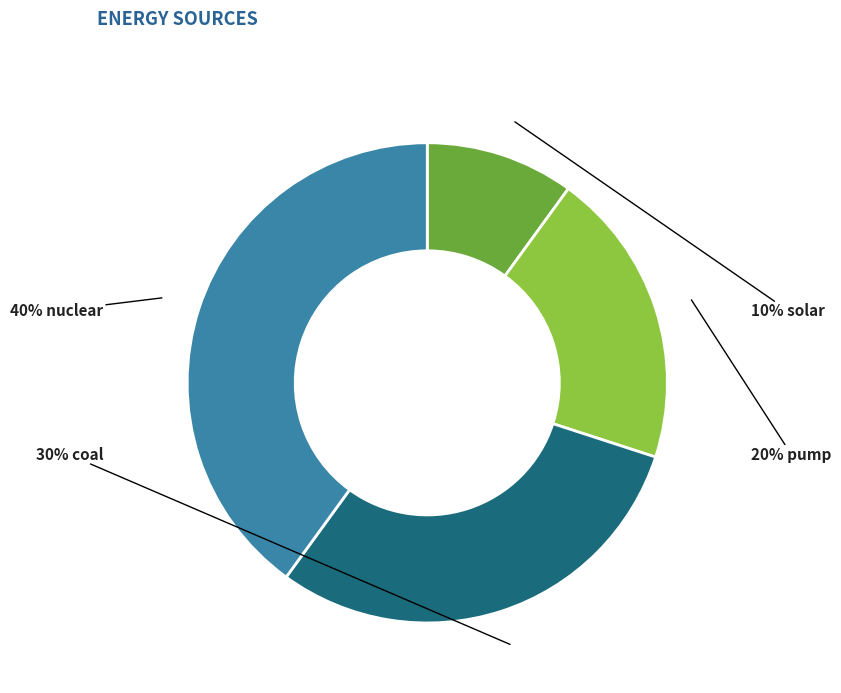

To the nearest percent, what is the difference between the largest and smallest slice percentages?

30%